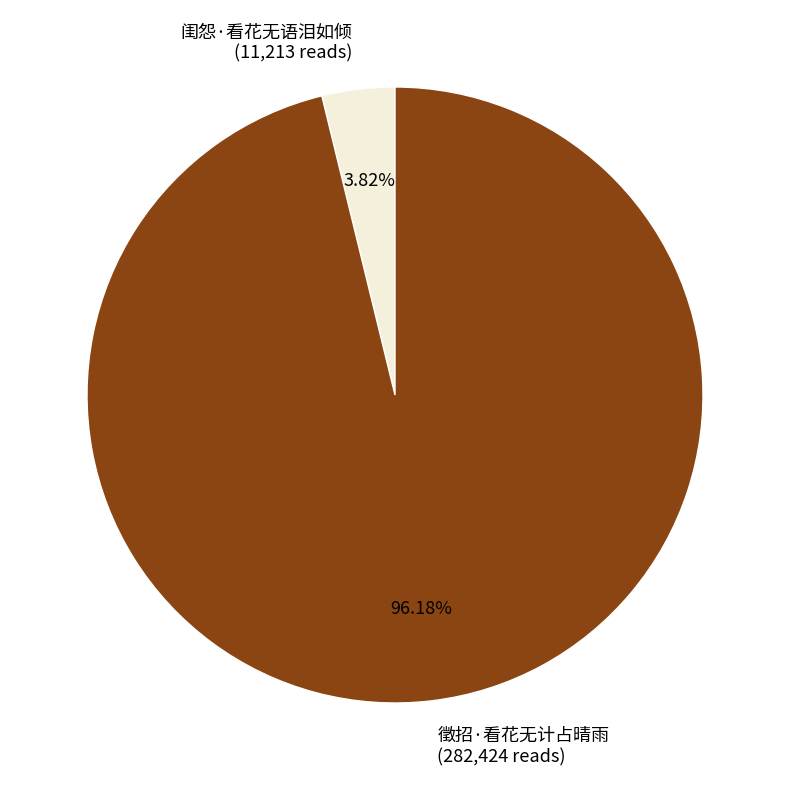

Is there a majority slice in this chart?

Yes